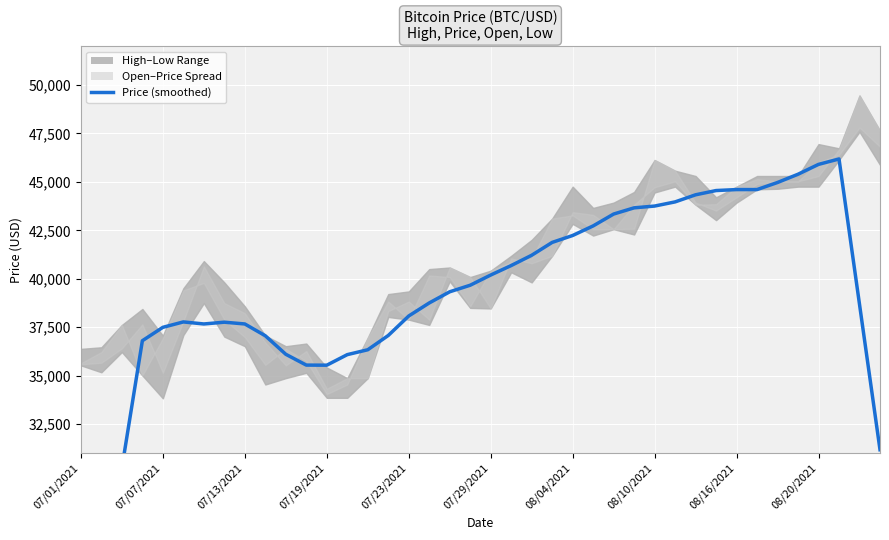

What is the minimum value shown in the chart?

18245.2